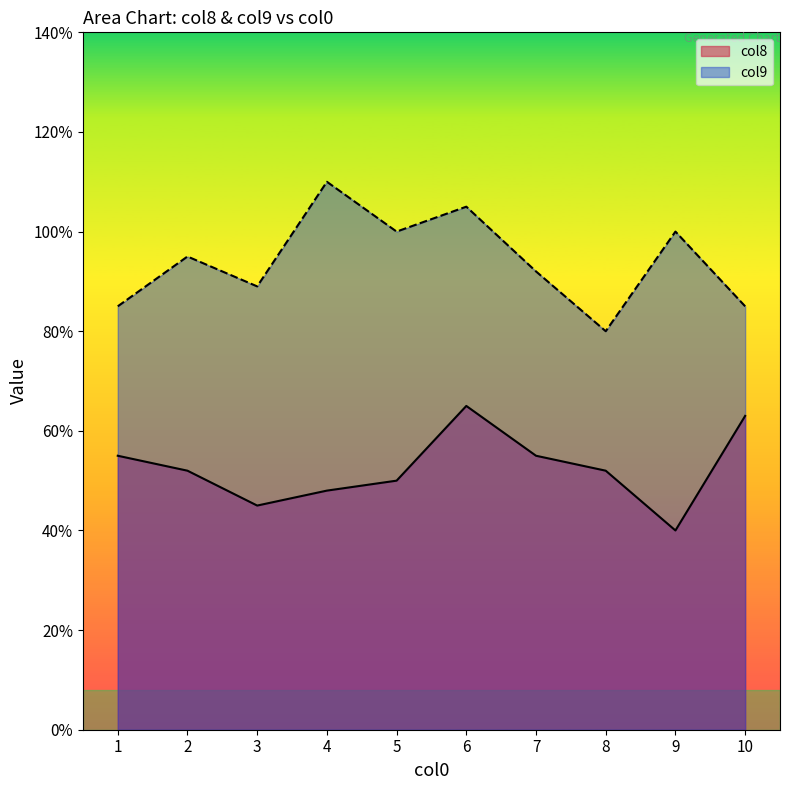

Which series has the largest total across all categories?

col9